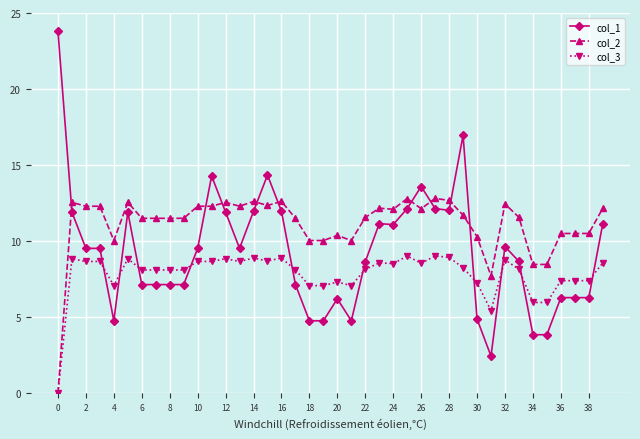

True or false: col_1 has more than 1 interior local peaks.

True